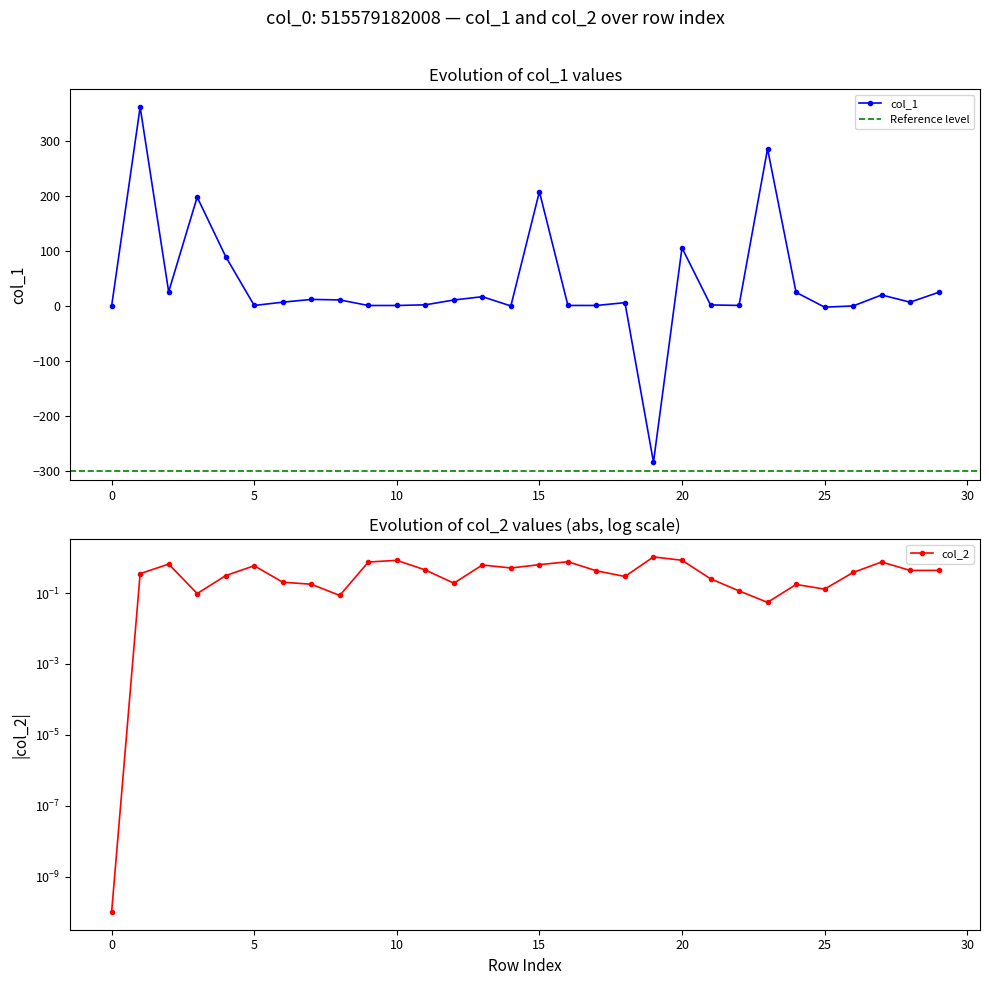

What is the highest value of the col_1 series?

362.1